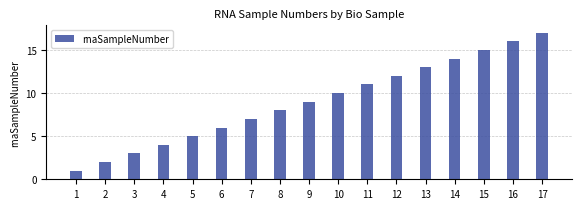

Reading right to left, extract all data points from this chart.

17	16	15	14	13	12	11	10	9	8	7	6	5	4	3	2	1